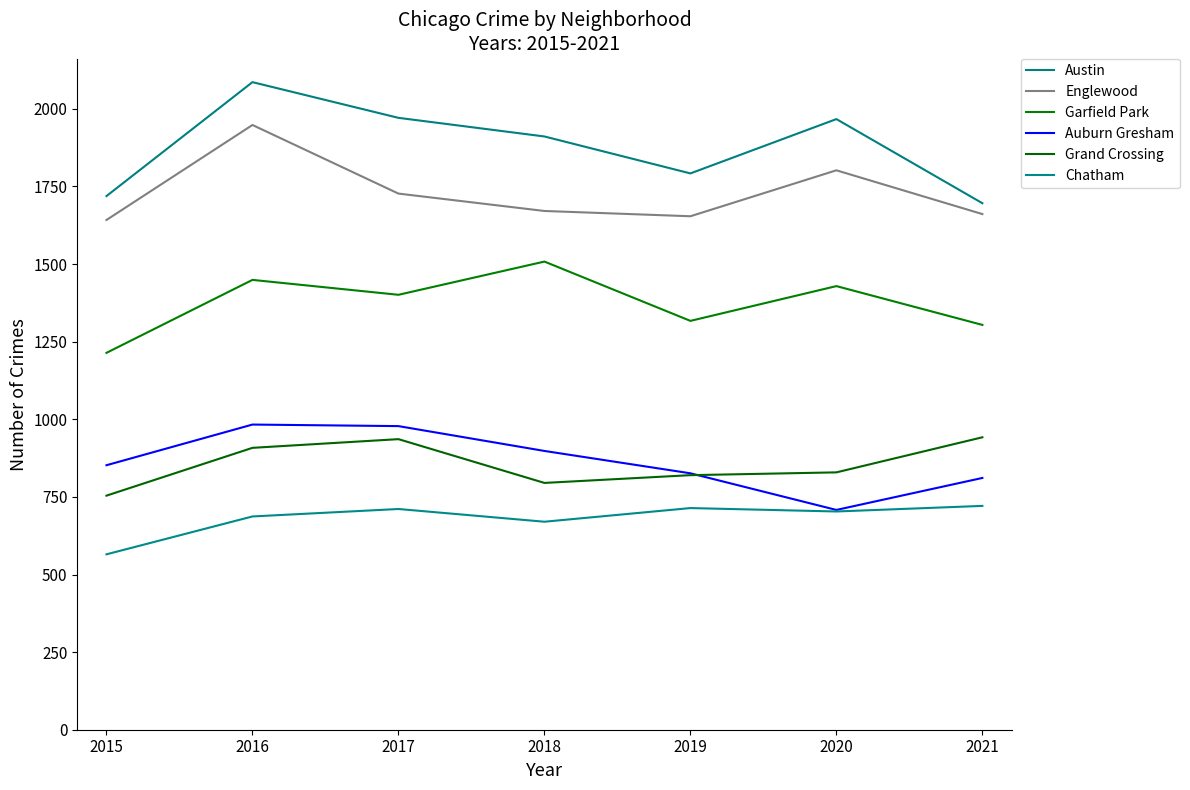

What is the difference between the maximum and minimum values in the Auburn Gresham series?

275